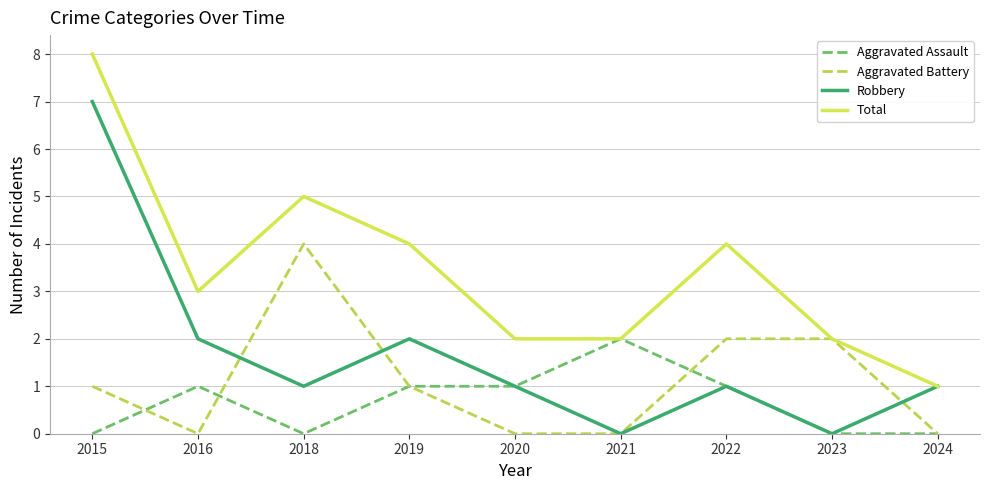

Reading left to right, transcribe all the data shown in this chart.

Aggravated Assault: 0	1	0	1	1	2	1	0	0
Aggravated Battery: 1	0	4	1	0	0	2	2	0
Robbery: 7	2	1	2	1	0	1	0	1
Total: 8	3	5	4	2	2	4	2	1